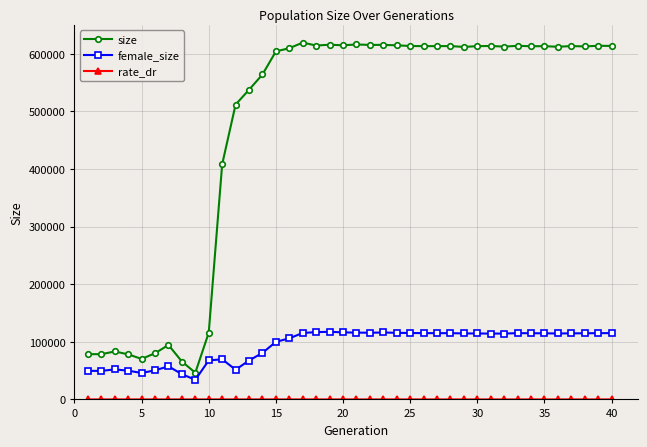

What is the value of the female_size point at the 33rd from the left?

115058.0